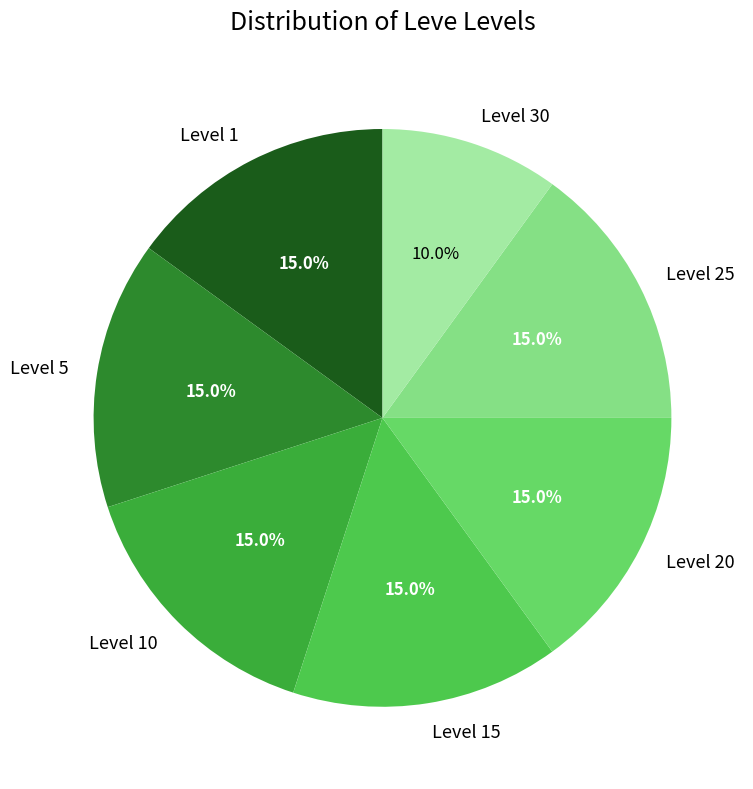

Does Level 20 represent more than half of the total?

No